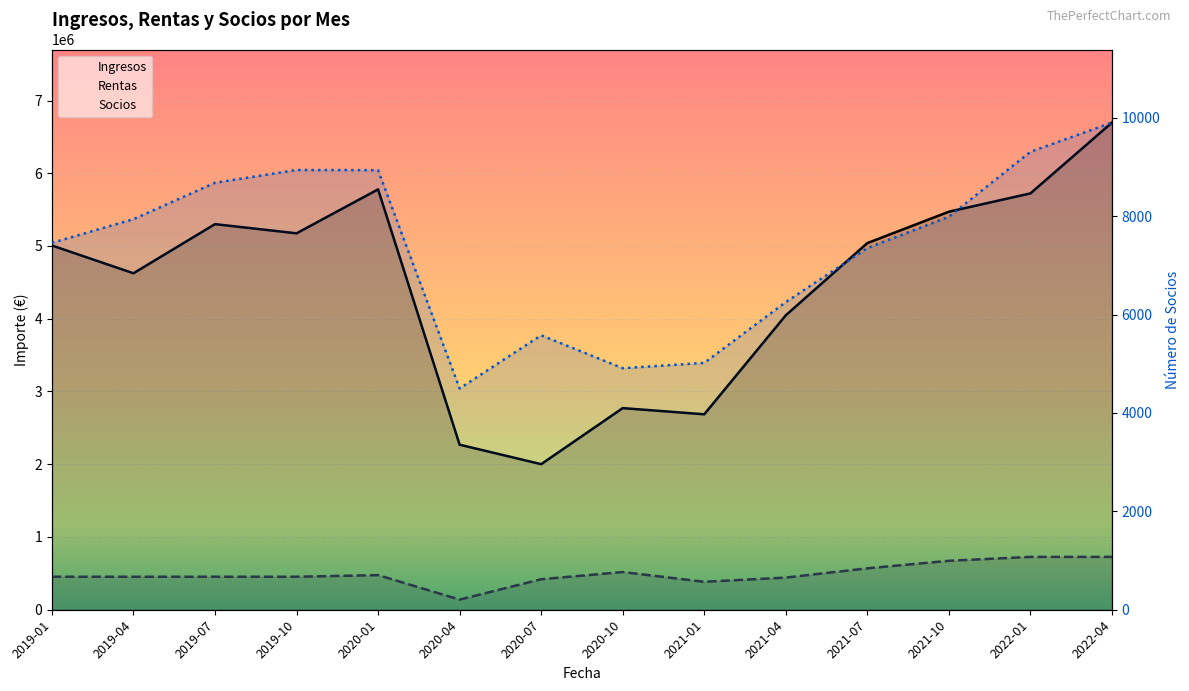

Rank the series at 2020-10 from lowest to highest value.

Socios, Rentas, Ingresos